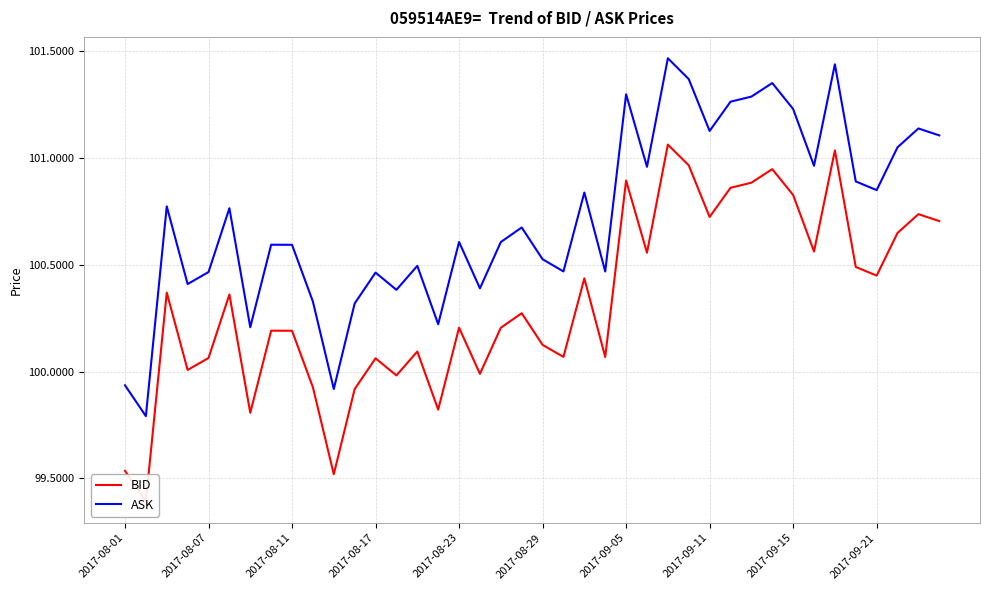

What is the approximate value of ASK at 2017-08-11?

100.6